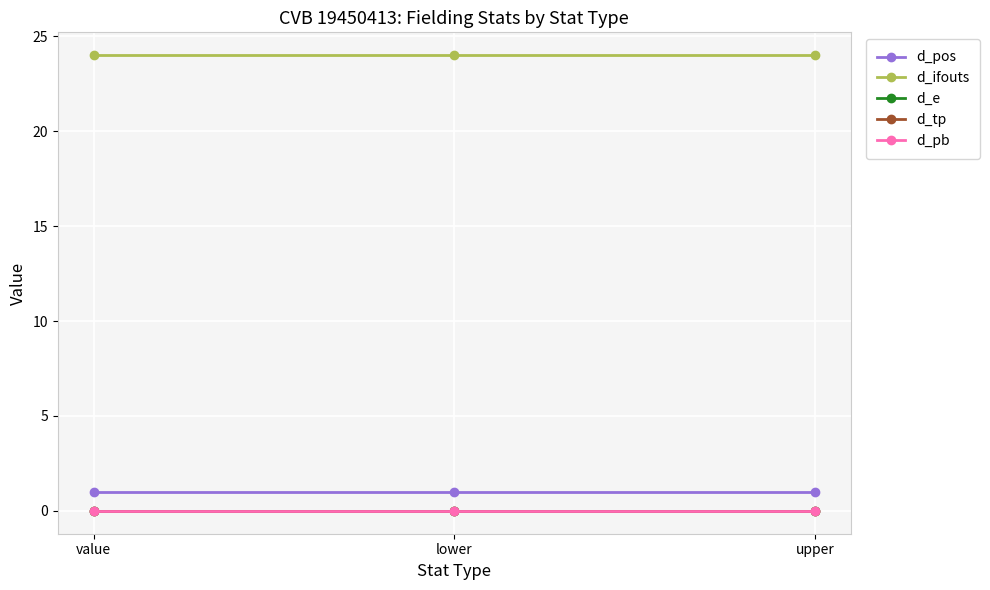

At upper, list the series in order from smallest to largest.

d_e, d_tp, d_pb, d_pos, d_ifouts